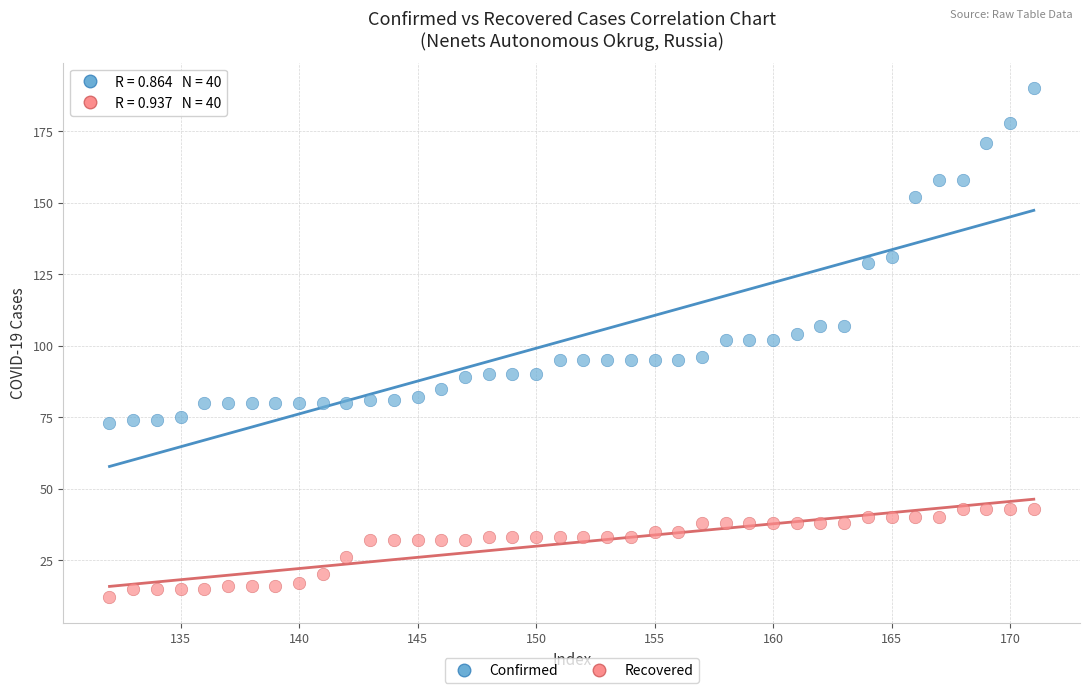

Across all data points, what is the range of Y values (max minus min)?

178